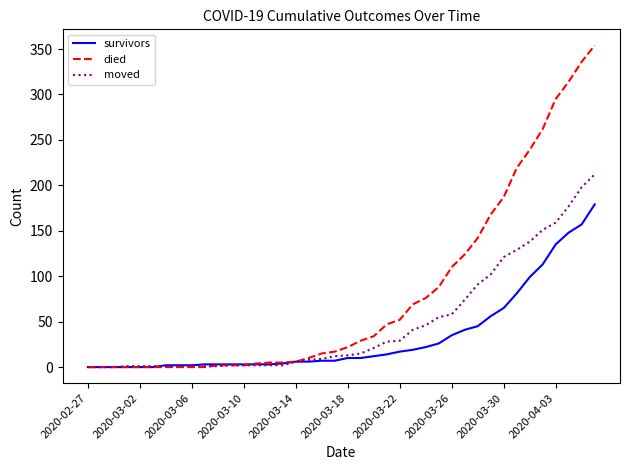

Rank the series by their maximum value, from highest to lowest.

died, moved, survivors